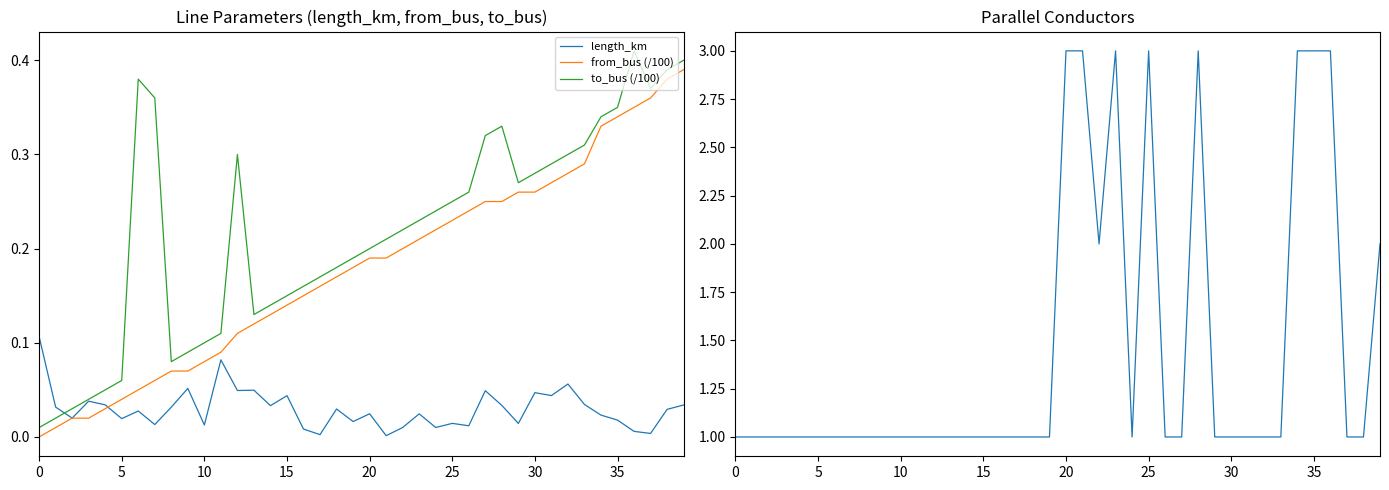

What is the spread (max minus min) of values at 12?

1.0